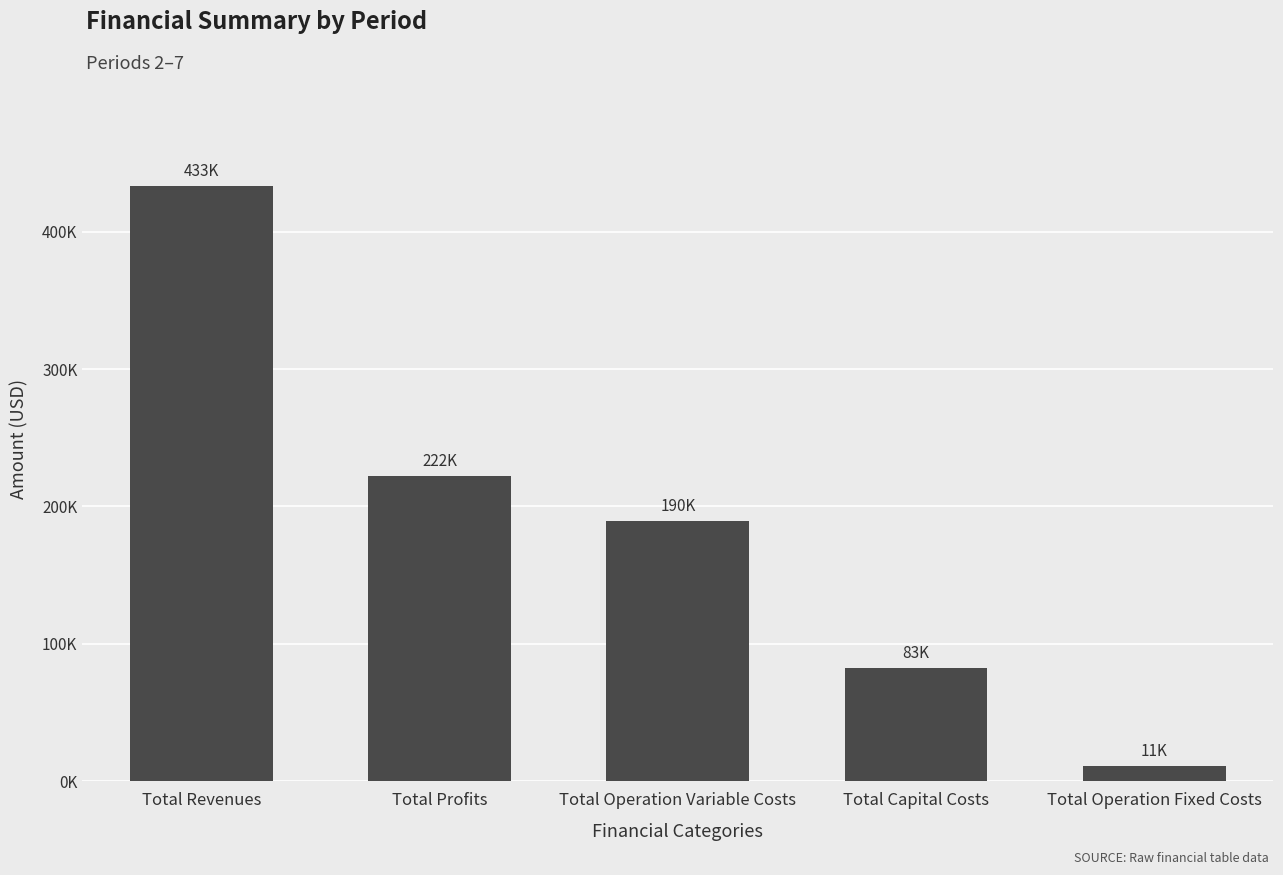

What is the difference between the values at Total Revenues and Total Operation Variable Costs?

243756.0